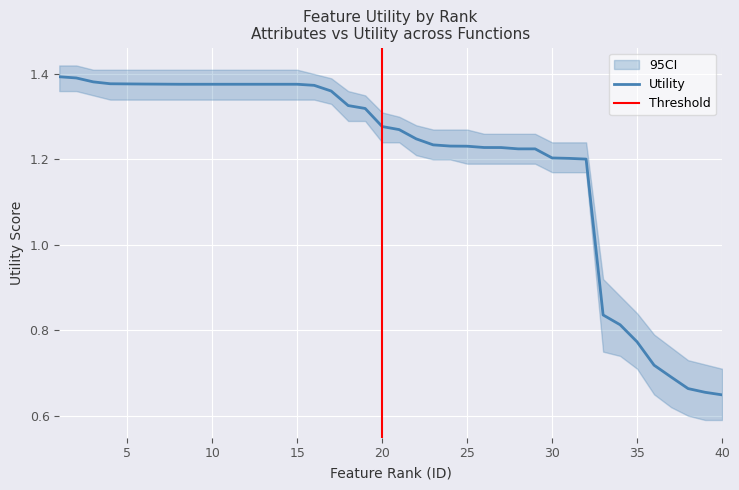

Reading left to right, list all the values displayed in this chart.

Utility: 1.4	1.4	1.4	1.4	1.4	1.4	1.4	1.4	1.4	1.4	1.4	1.4	1.4	1.4	1.4	1.4	1.4	1.3	1.3	1.3	1.3	1.2	1.2	1.2	1.2	1.2	1.2	1.2	1.2	1.2	1.2	1.2	0.8	0.8	0.8	0.7	0.7	0.7	0.7	0.6
CI_upper: 1.4	1.4	1.4	1.4	1.4	1.4	1.4	1.4	1.4	1.4	1.4	1.4	1.4	1.4	1.4	1.4	1.4	1.4	1.4	1.3	1.3	1.3	1.3	1.3	1.3	1.3	1.3	1.3	1.3	1.2	1.2	1.2	0.9	0.9	0.8	0.8	0.8	0.7	0.7	0.7
CI_lower: 1.4	1.4	1.4	1.3	1.3	1.3	1.3	1.3	1.3	1.3	1.3	1.3	1.3	1.3	1.3	1.3	1.3	1.3	1.3	1.2	1.2	1.2	1.2	1.2	1.2	1.2	1.2	1.2	1.2	1.2	1.2	1.2	0.8	0.7	0.7	0.7	0.6	0.6	0.6	0.6